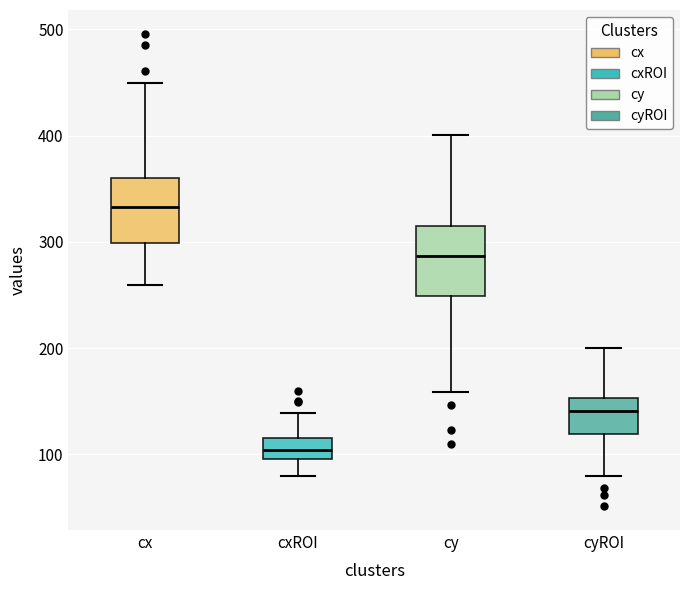

Reading left to right, transcribe this box plot: for each box, give where its median line is, the range the box spans, and where its two whiskers end, as read against the y-axis. The values are not printed on the chart, so give them approximately, as read against the axis.

cx: median 330, box 300 to 360, whiskers 260 to 450
cxROI: median 100 (inside the box), box 100 to 120, whiskers 80 to 140
cy: median 290, box 250 to 310, whiskers 160 to 400
cyROI: median 140, box 120 to 150, whiskers 80 to 200